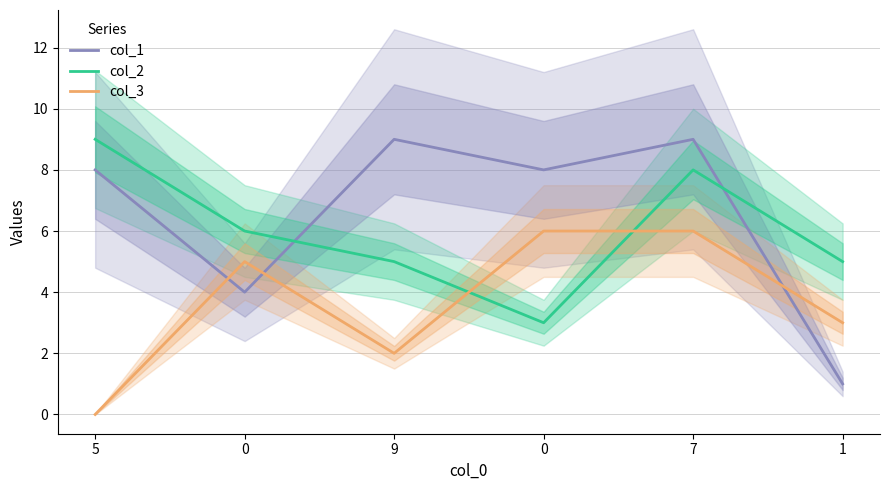

List the series in order of their overall mean, highest first.

col_1, col_2, col_3